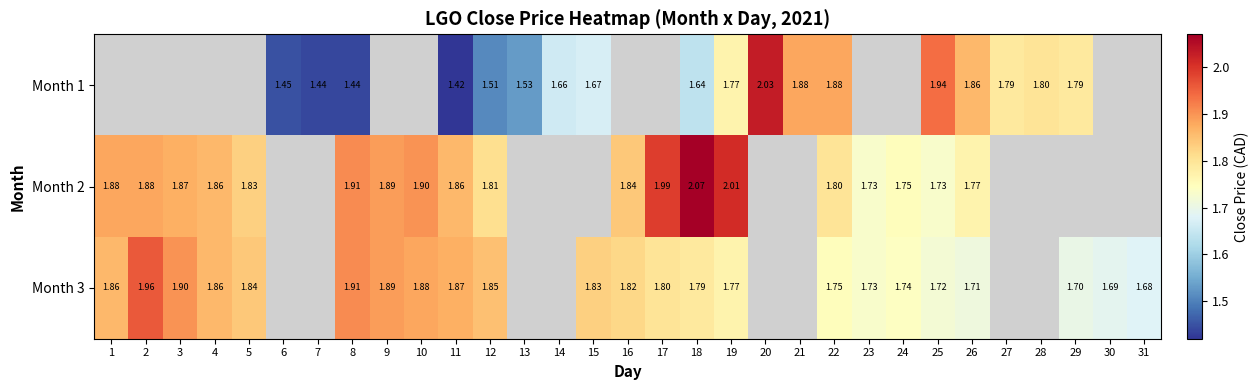

Is the value of Month 2 at 19 greater than the value of Month 3 at 5?

Yes